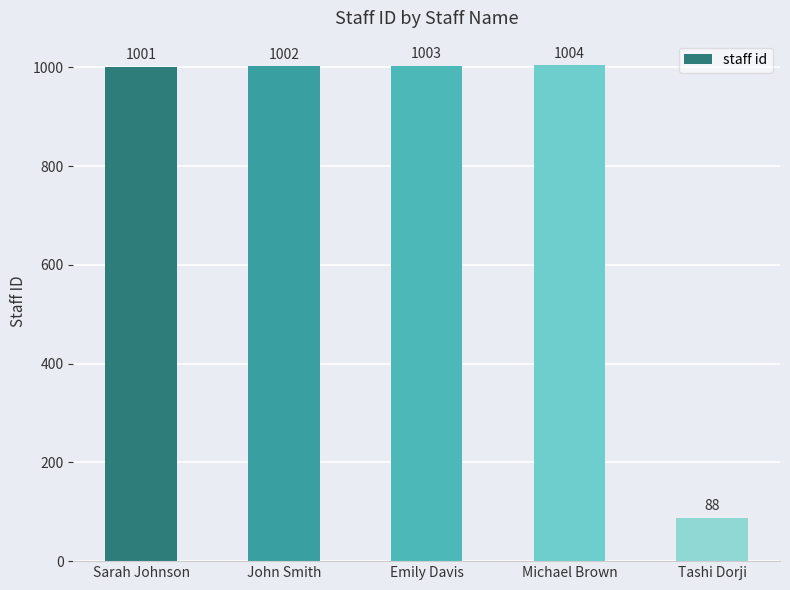

Rank the categories by value from lowest to highest.

Tashi Dorji, Sarah Johnson, John Smith, Emily Davis, Michael Brown